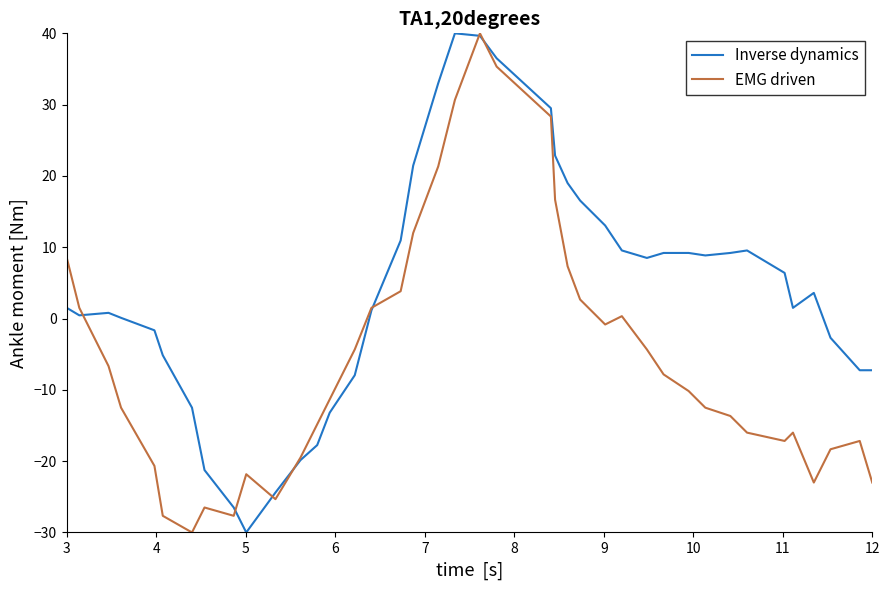

Which series has the largest total across all categories?

Inverse dynamics